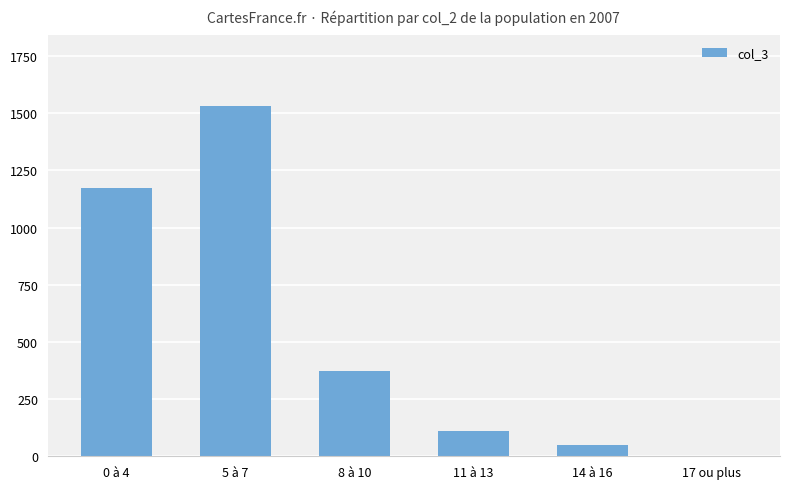

The value at 5 à 7 is 1534. True or false?

True